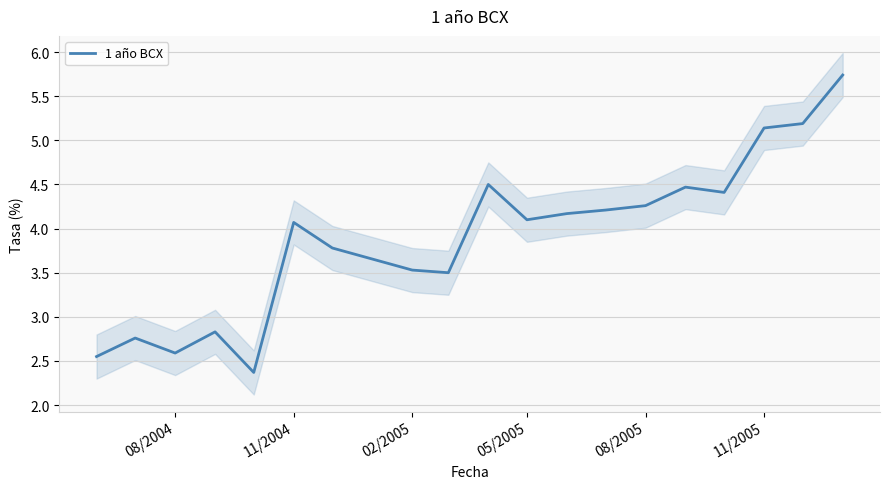

Is it true that 1 año BCX equals 1.2 at 08/2004?

False